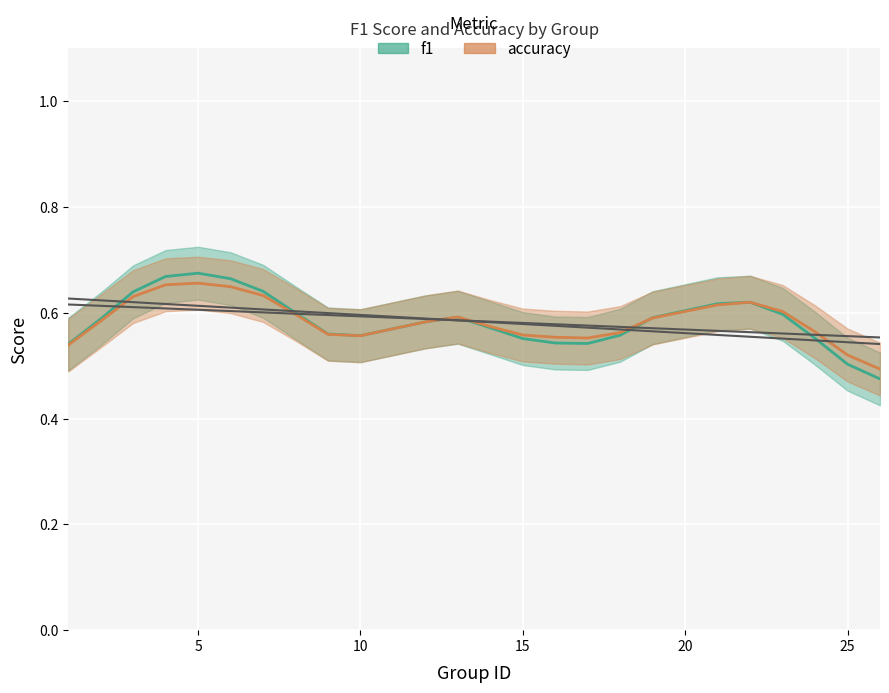

What is the maximum value for f1?

0.7